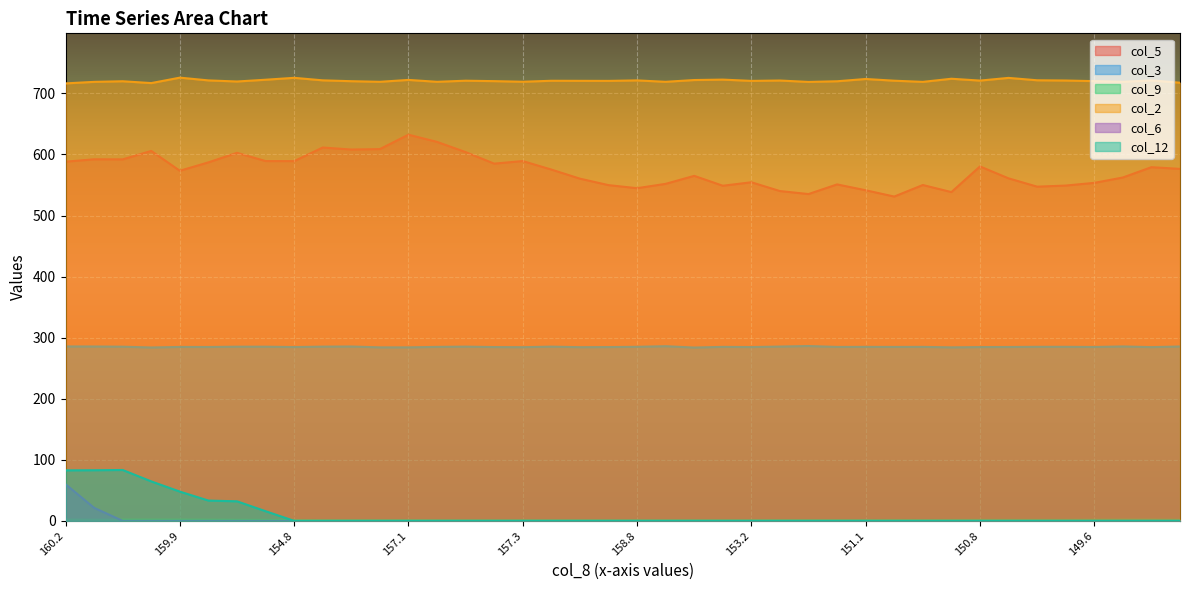

True or false: col_6 and col_3 cross at least once.

False